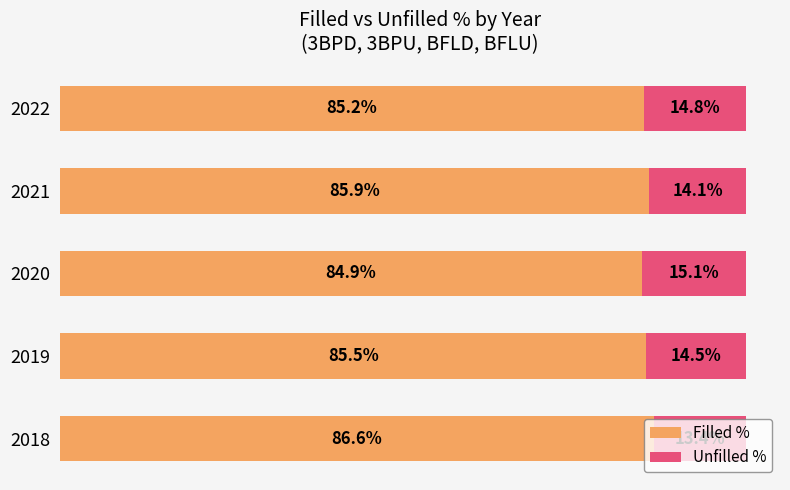

What are all the series names shown in the legend?

Filled %, Unfilled %